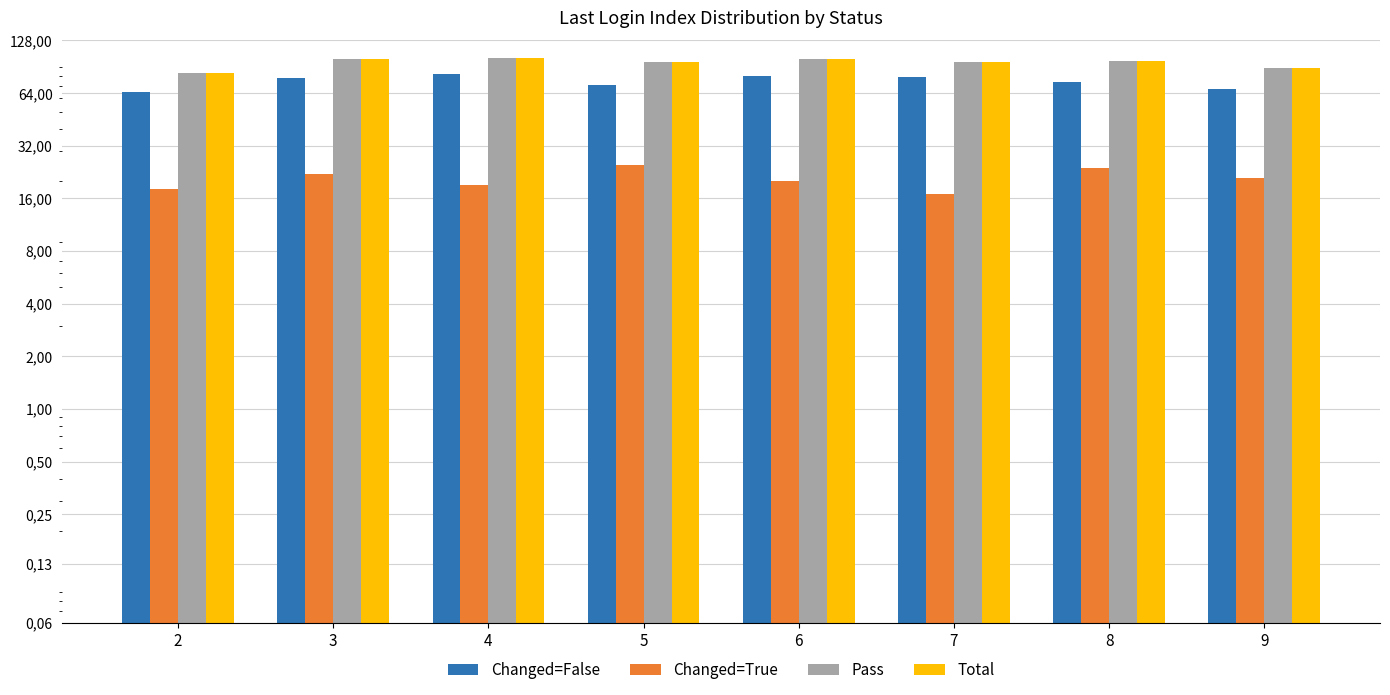

What is the difference between the maximum and minimum values in the Changed=True series?

8